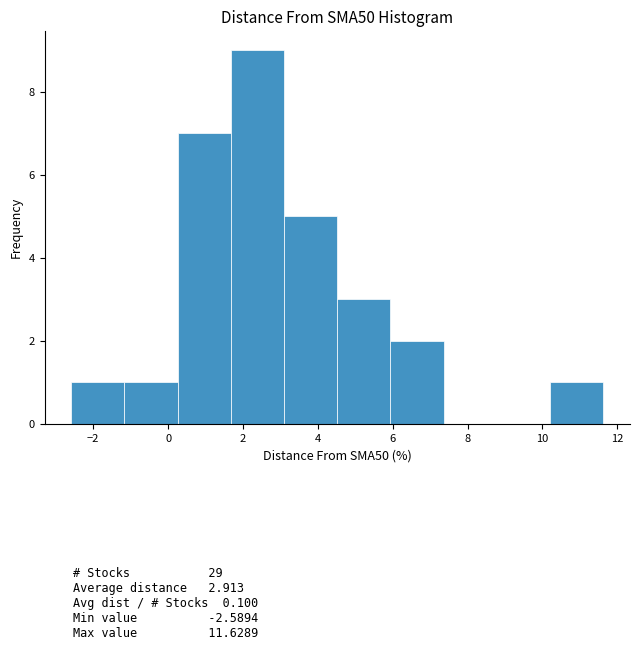

Which range on the x-axis has the tallest bar?

1.6 to 3.0